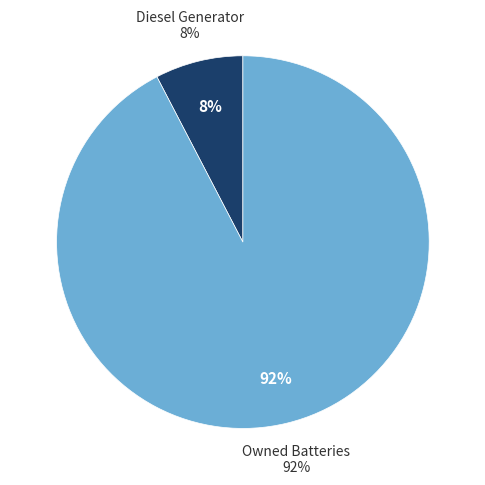

True or false: Owned PV accounts for 0% of the total.

True